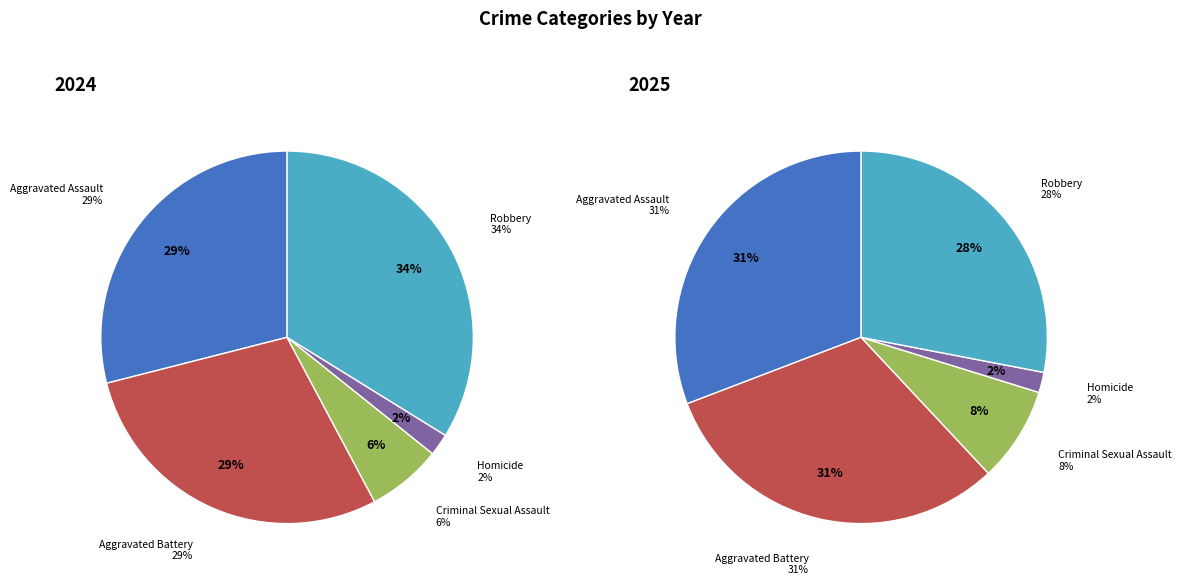

To the nearest percent, what is the combined percentage of Criminal Sexual Assault and Aggravated Battery?

35%